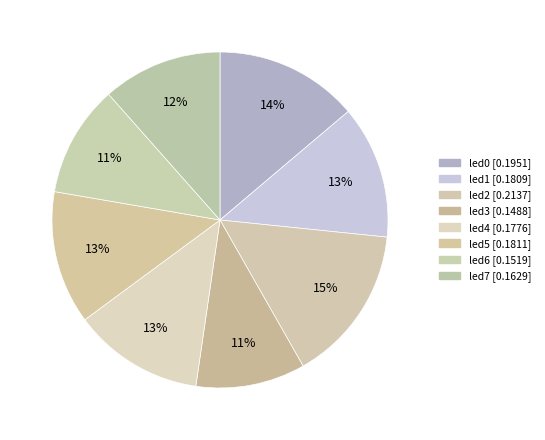

Which slice is the largest?

led2